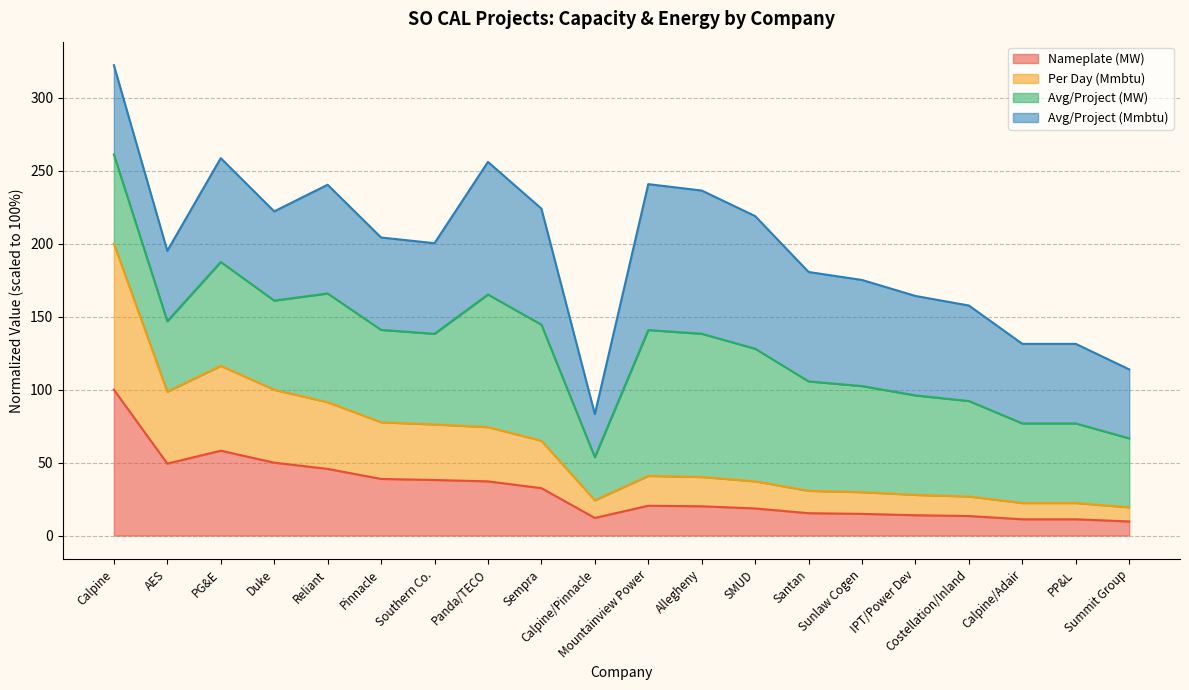

How many interior local valleys does the Per Day (Mmbtu) series have?

2